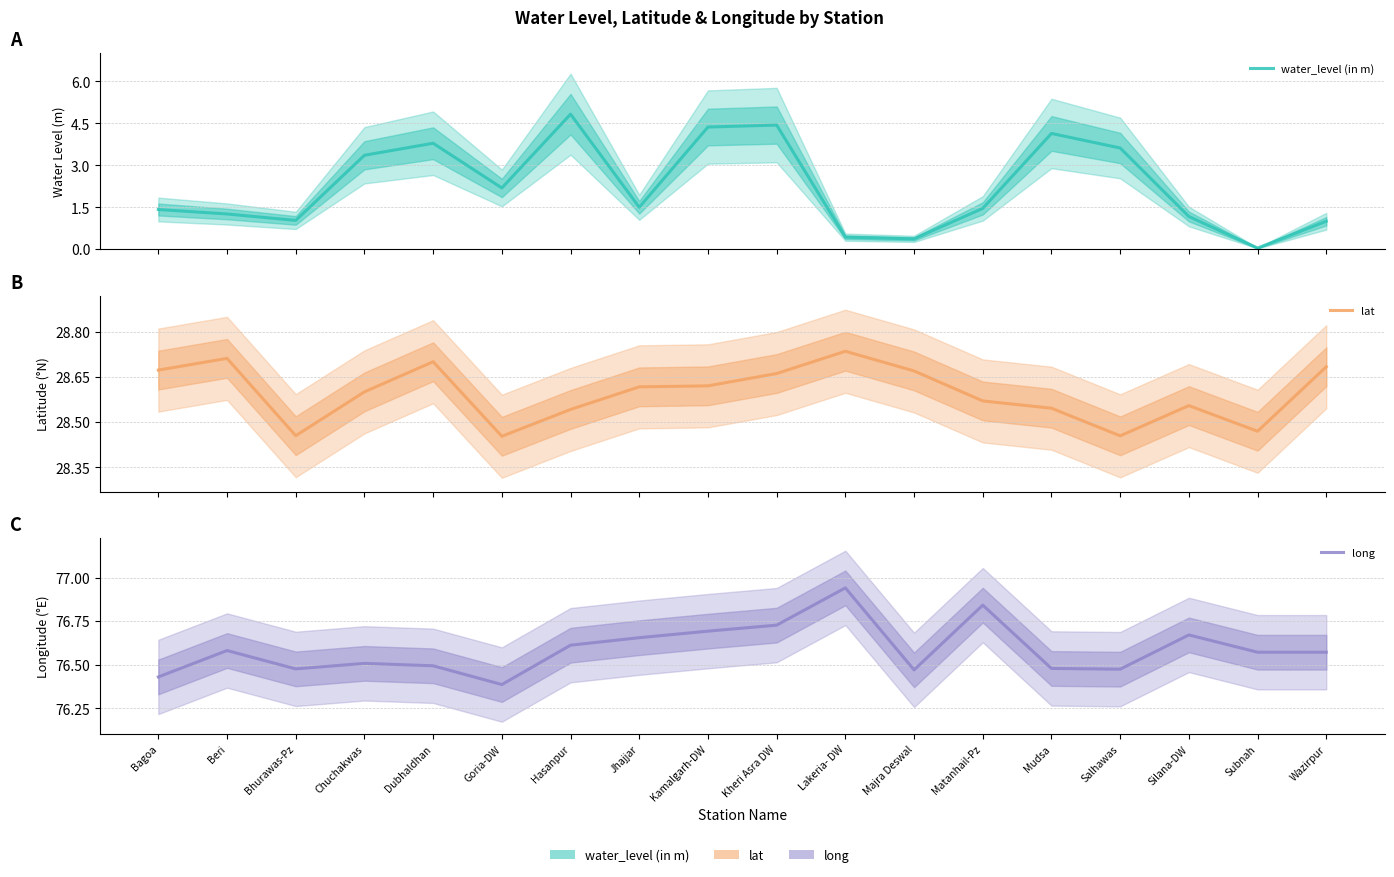

Does the chart display data point markers on the line(s)?

No